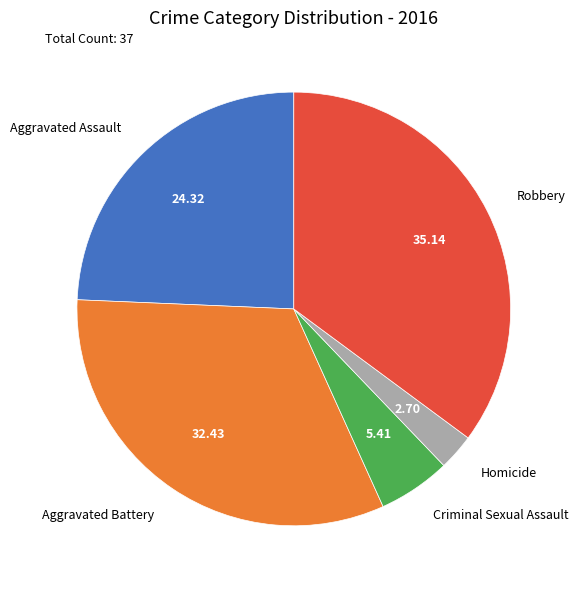

Count the number of slices in the pie.

5